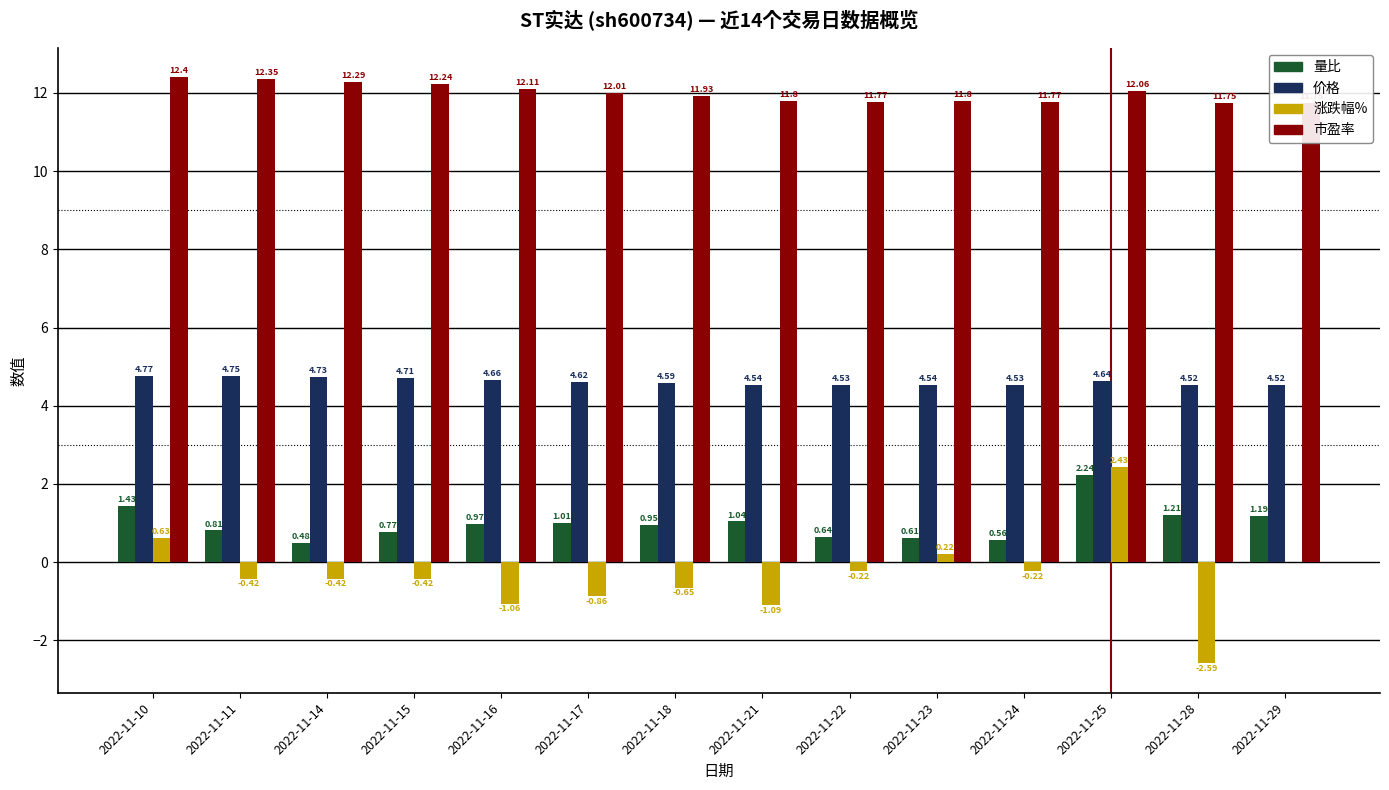

True or false: 涨跌幅% has a value of 2.4 at 2022-11-25.

True